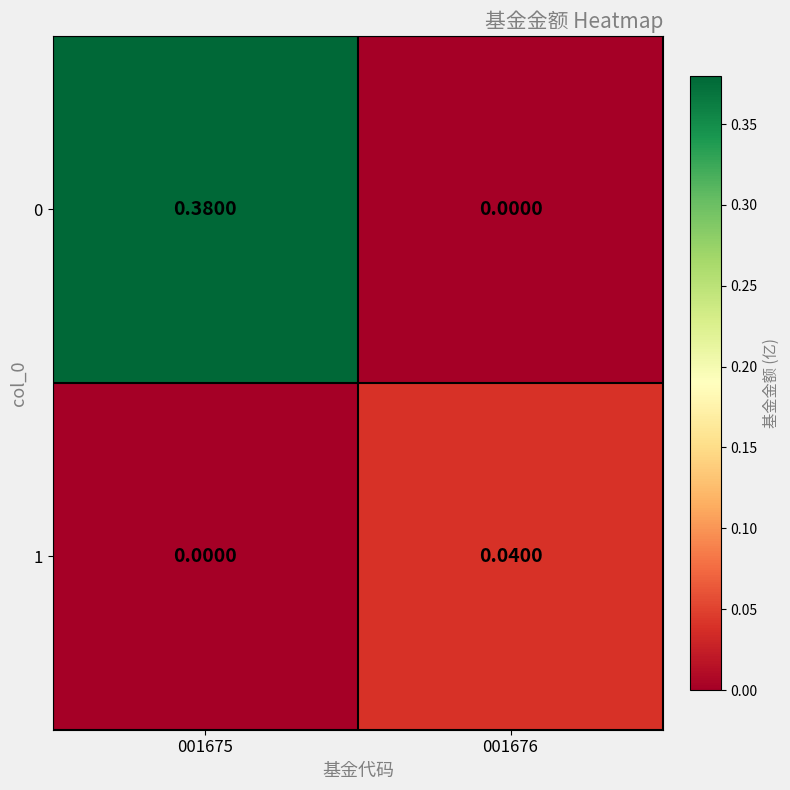

Reading left to right, extract all data points from this chart.

0: 001675=0.4	001676=0.0
1: 001675=0.0	001676=0.0